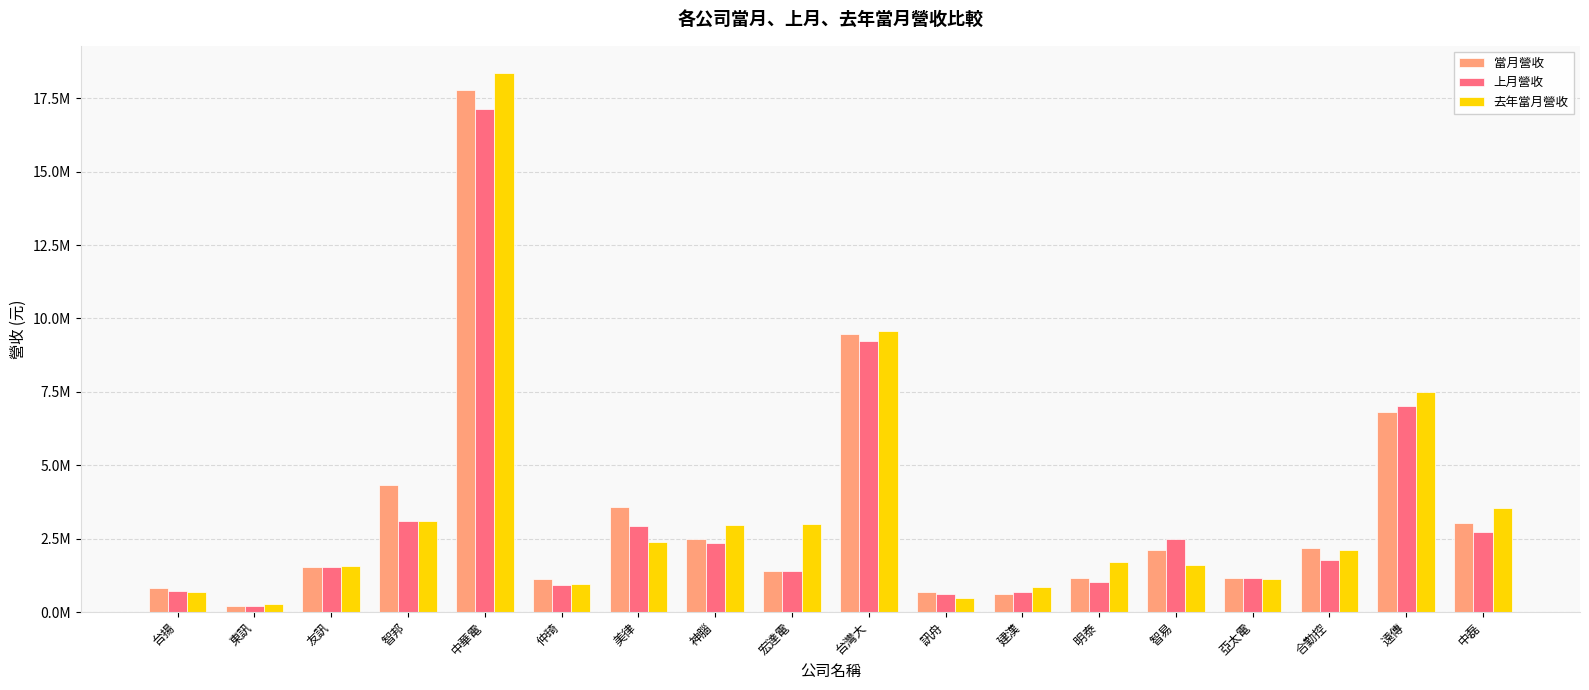

What are all the series names shown in the legend?

當月營收, 上月營收, 去年當月營收